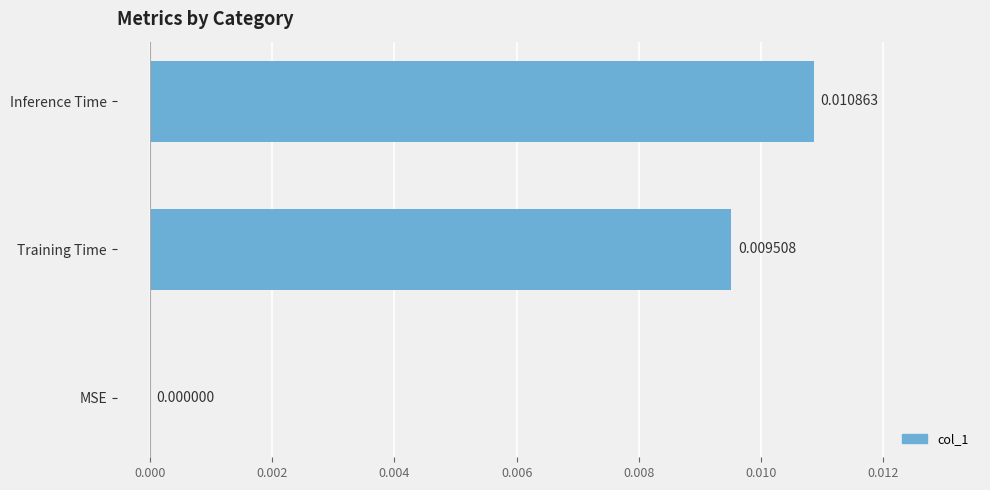

Where is the data nearest to the value 0?

MSE